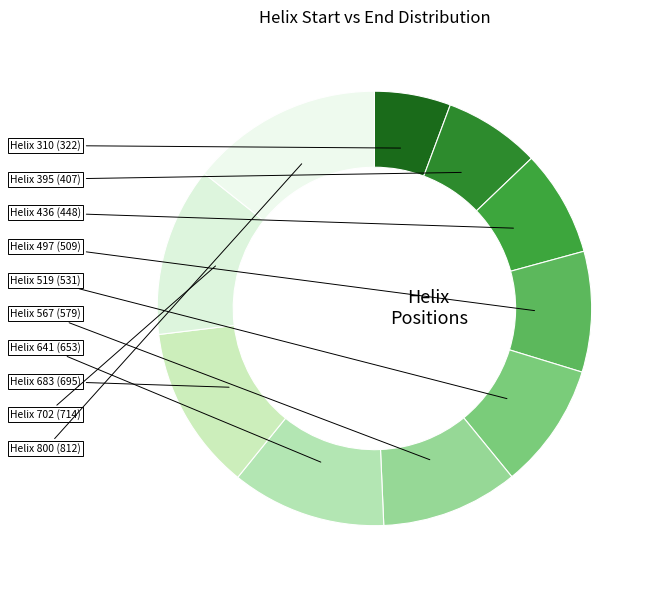

How many slices are in this pie chart?

10